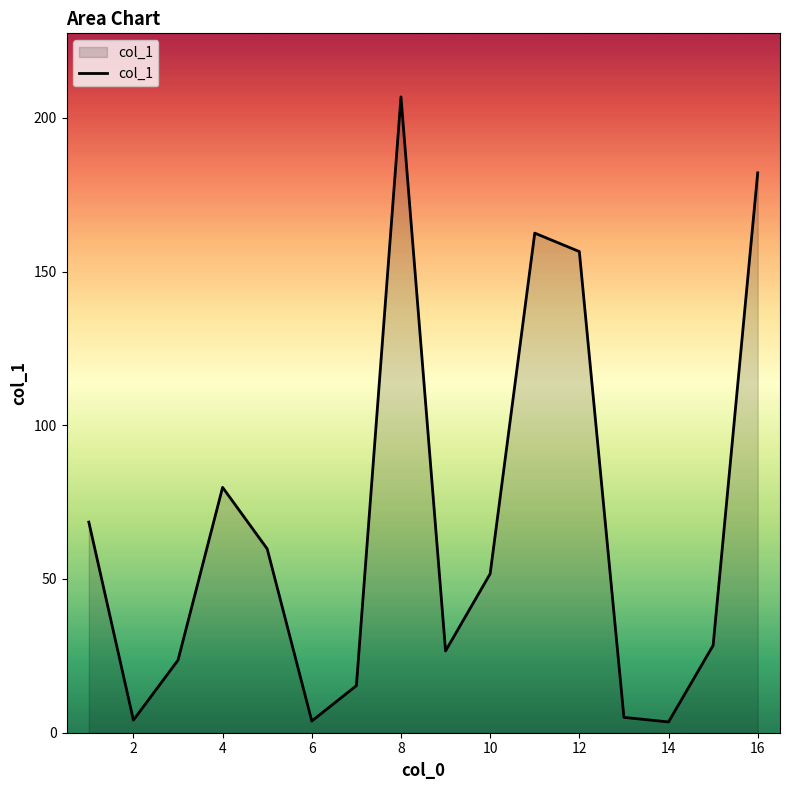

What is the difference between the maximum and minimum values?

203.3